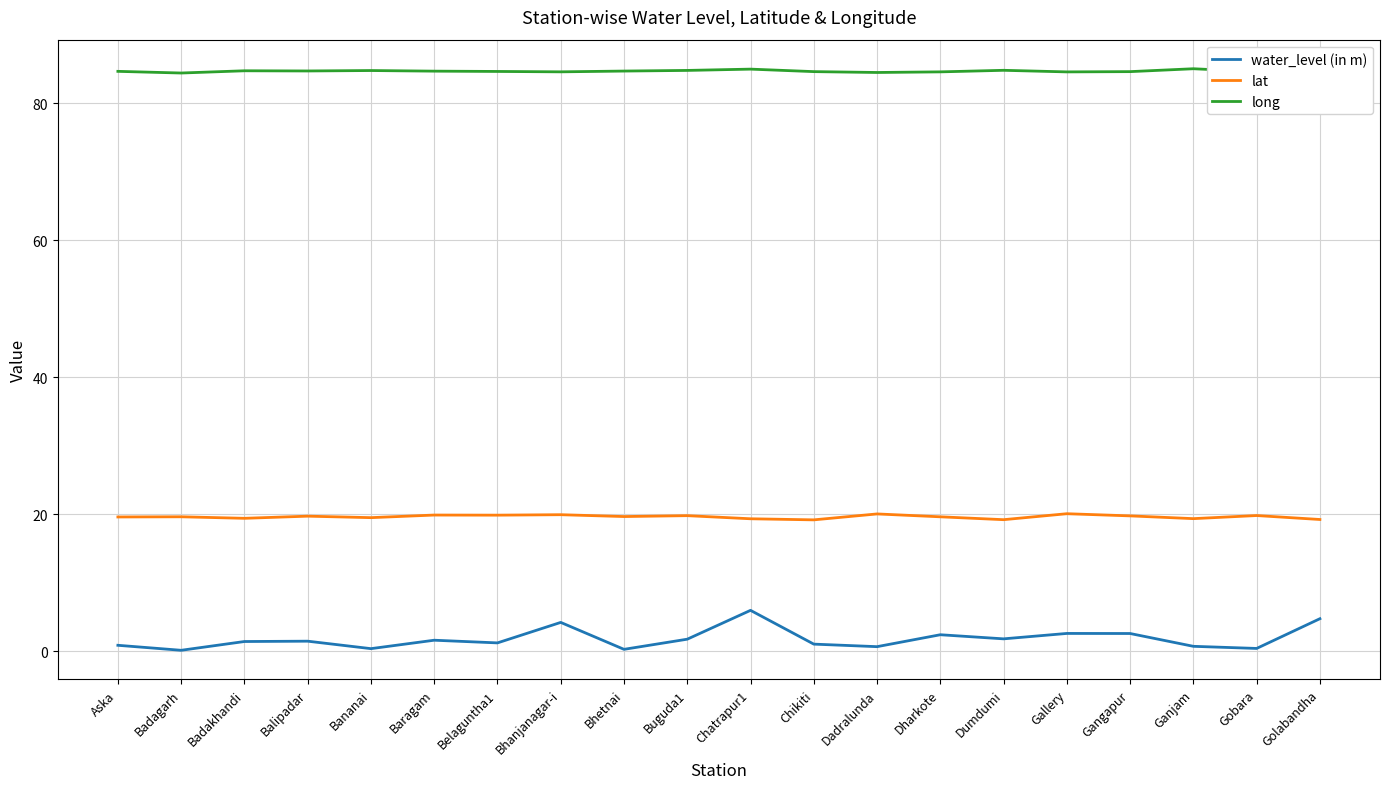

How many lines are shown in the chart?

3